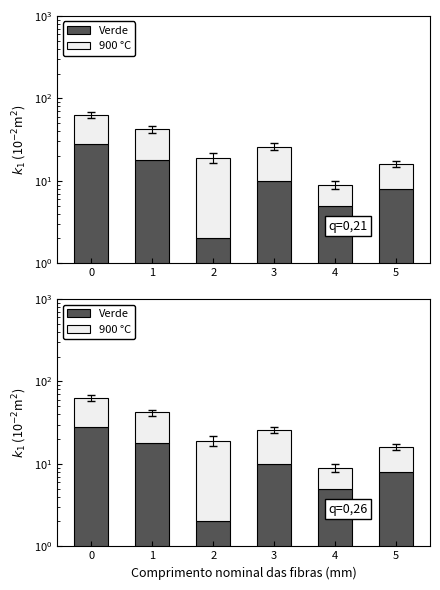

What are all the series names shown in the legend?

Verde, 900 °C